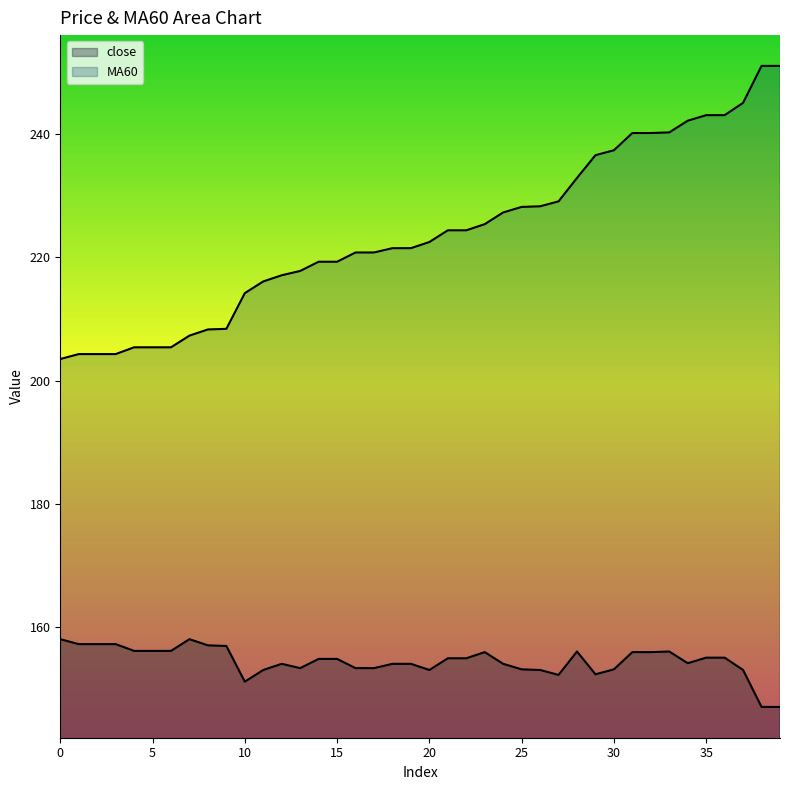

List the series in order of their overall mean, highest first.

MA60, close